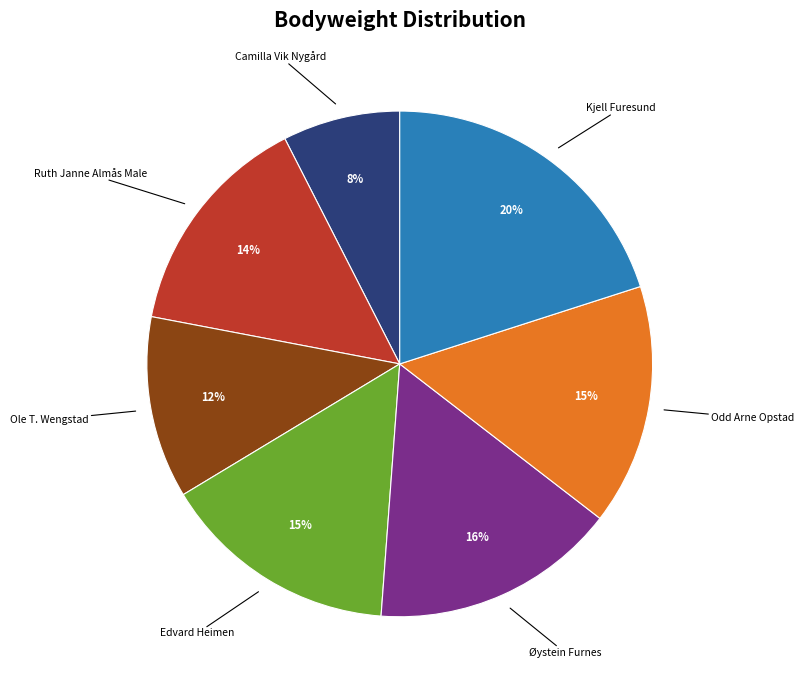

Which category has the smallest portion of the pie?

Camilla Vik Nygård